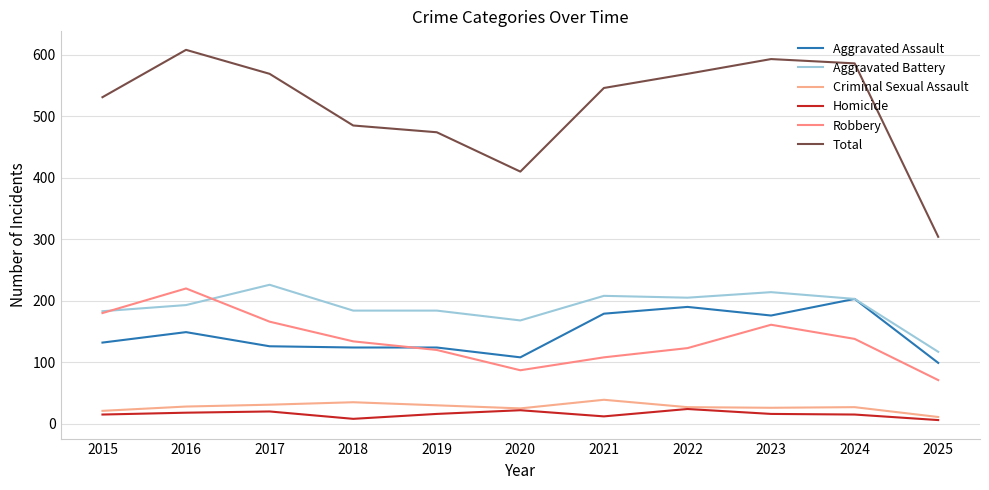

Is this an area chart (filled region under the line)?

No